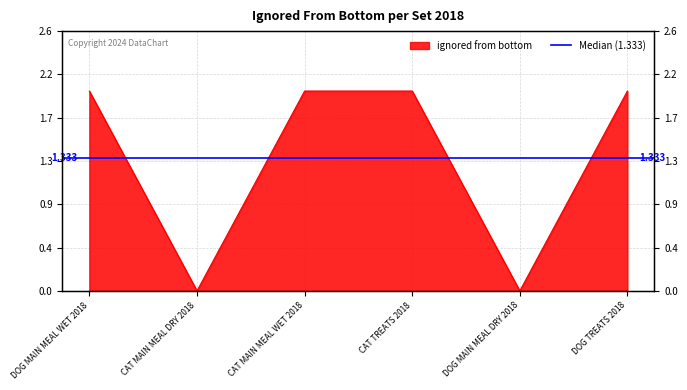

Is it true that the value at CAT TREATS 2018 is 3?

False